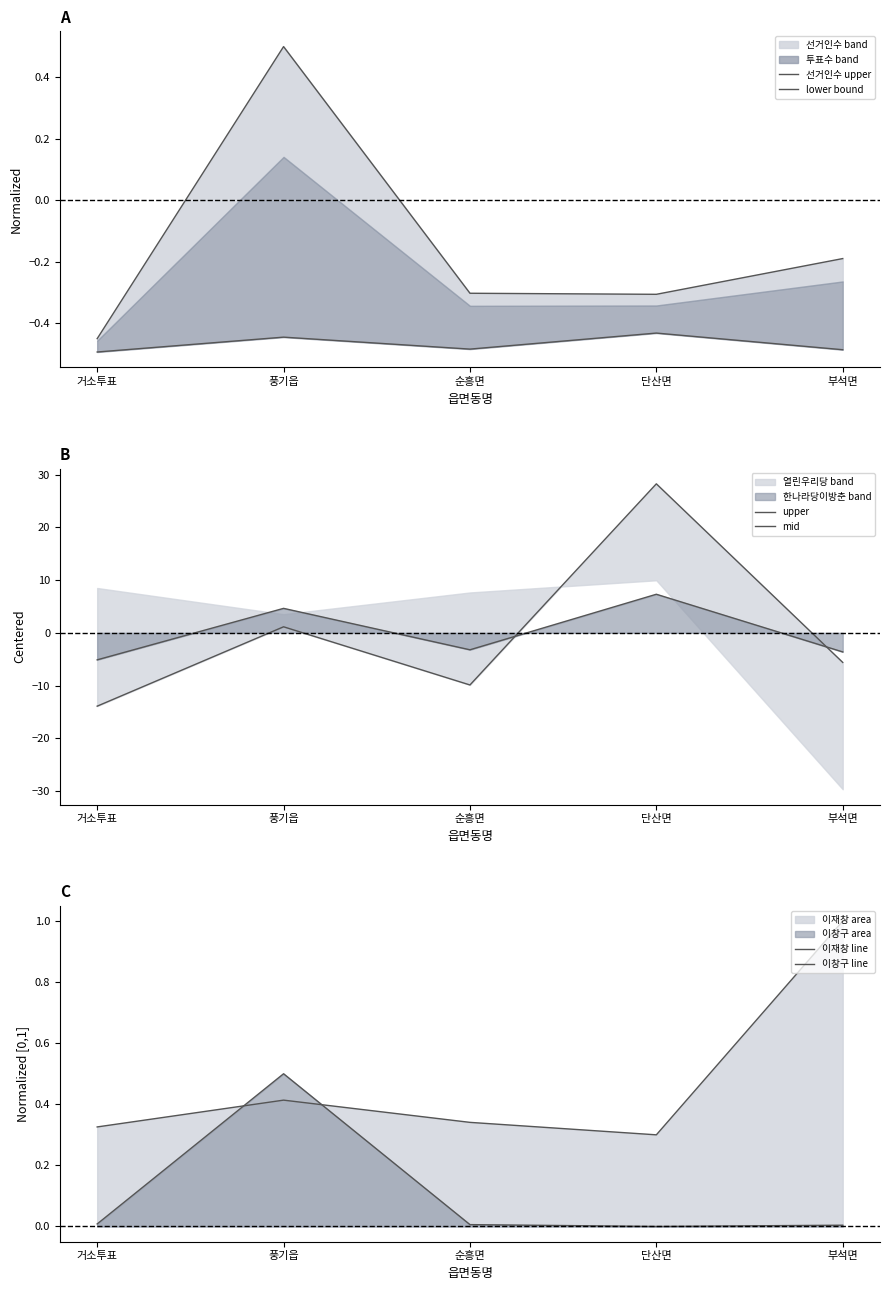

Count the number of categories in the chart.

5